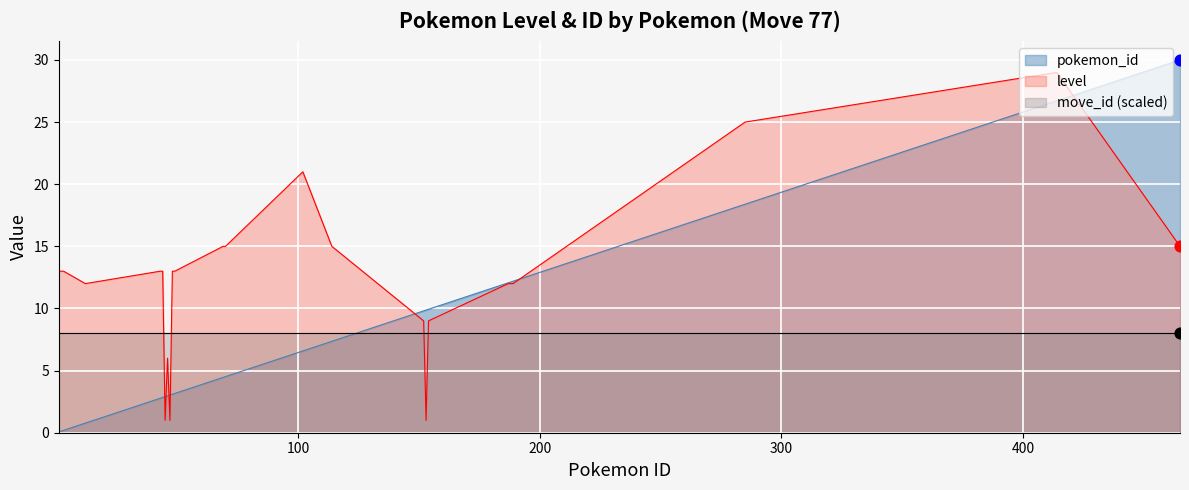

Is the value of pokemon_id at 102 greater than the value of level at 188?

No